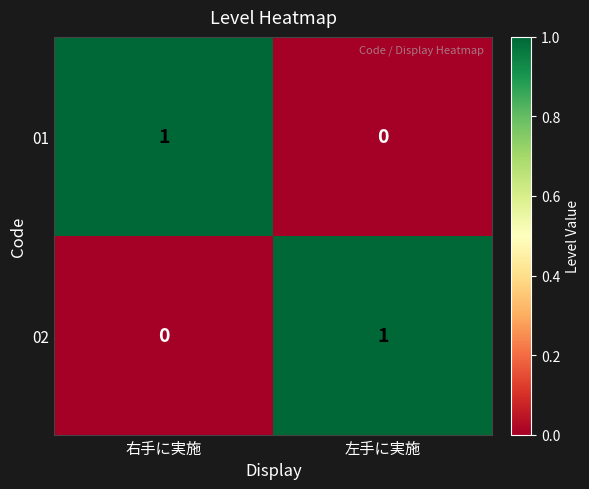

How many data points does each series have?

2